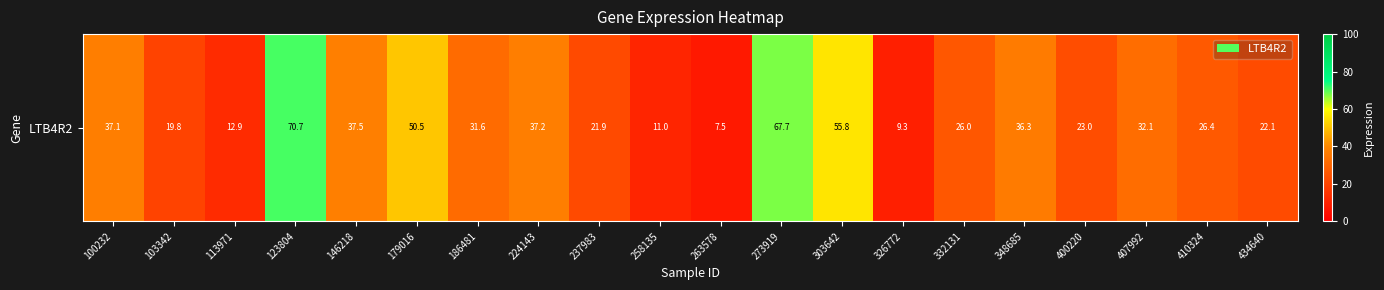

List the labels in order of value, smallest first.

263578, 326772, 258135, 113971, 103342, 237983, 434640, 400220, 332131, 410324, 186481, 407992, 348685, 100232, 224143, 146218, 179016, 303642, 273919, 123804